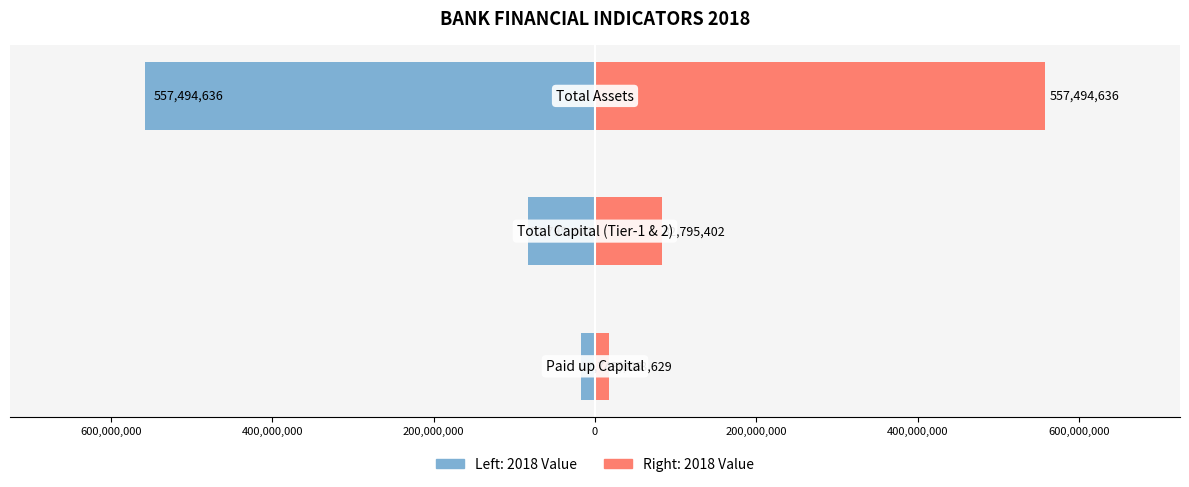

Reading left to right, extract all data points from this chart.

2018 Value (Left): -17743629	-82795402	-557494636
2018 Value (Right): 17743629	82795402	557494636